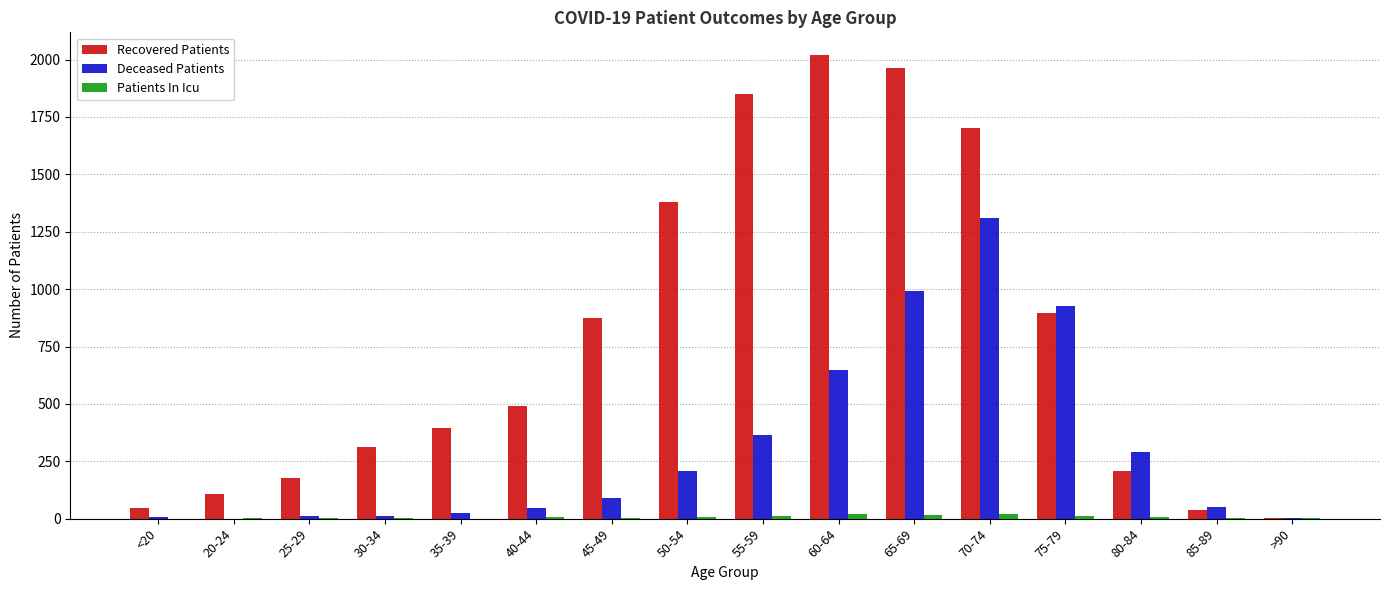

How many groups of bars are there?

16